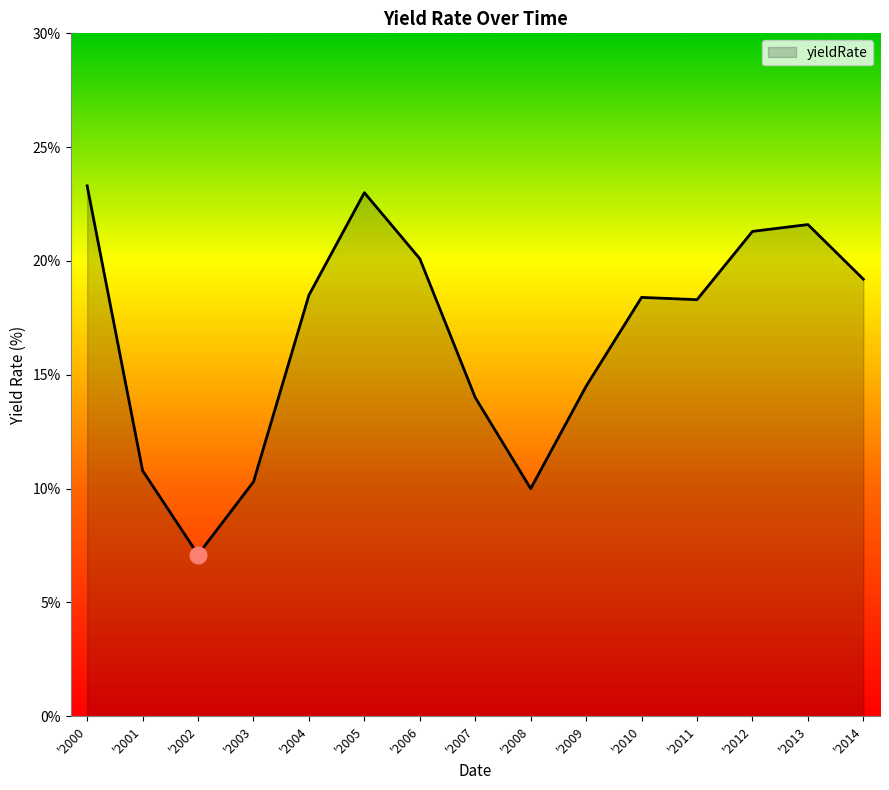

Is it true that the value at '2012 is 21.3?

True